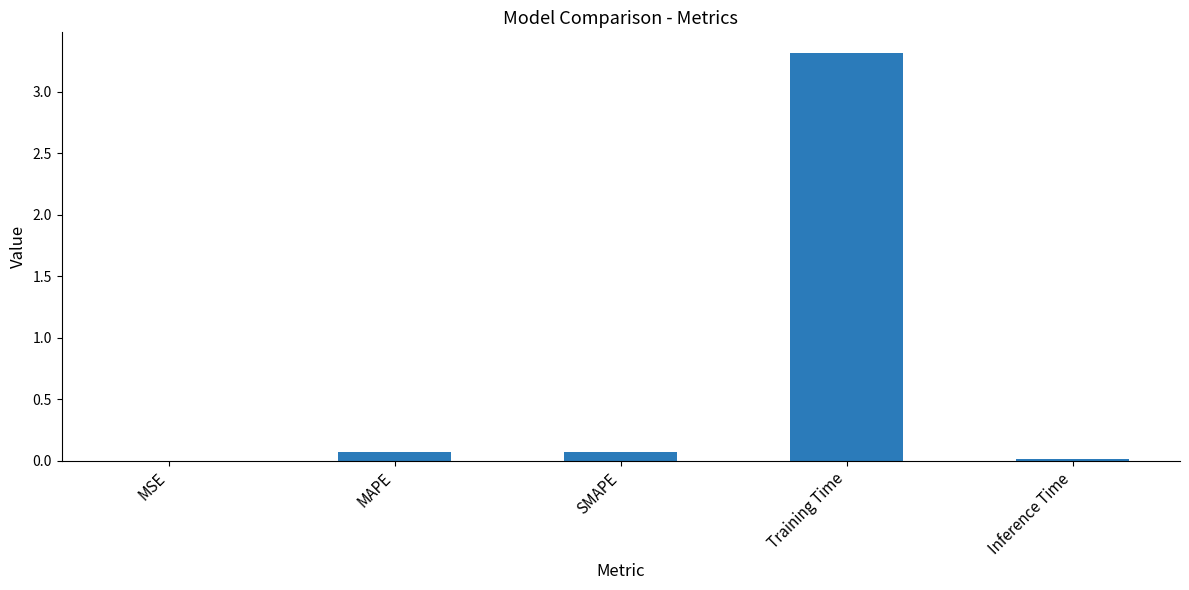

What is the sum of the values at SMAPE and Training Time?

3.4